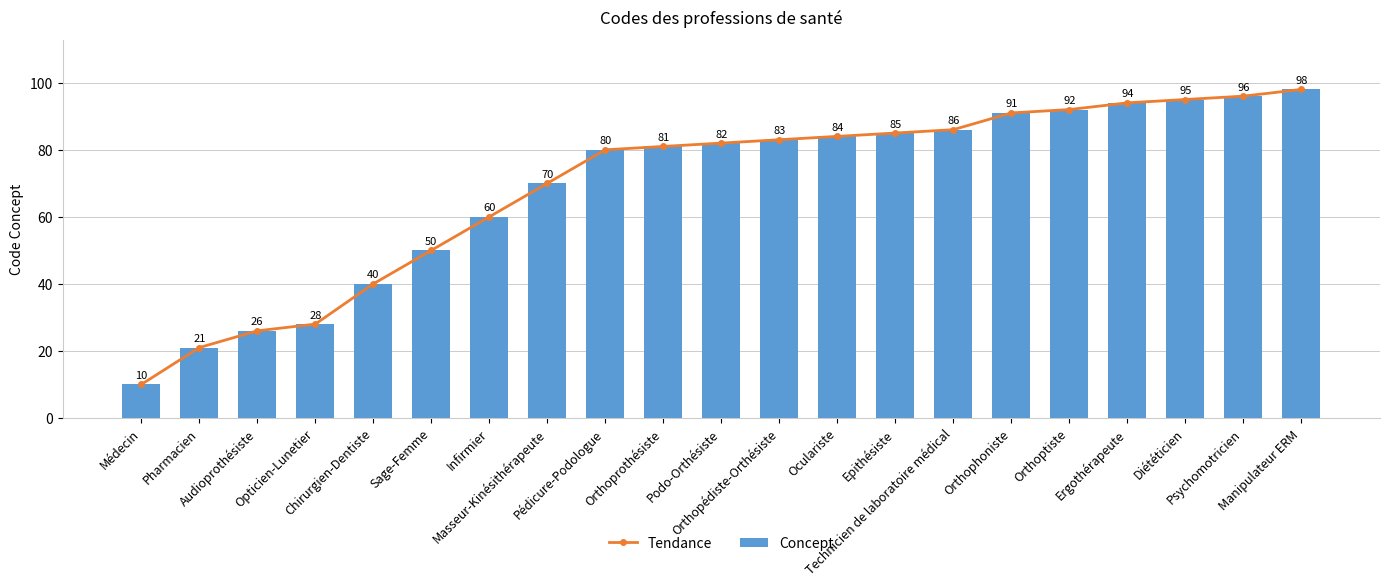

True or false: Concept has a value of 164 at Psychomotricien.

False